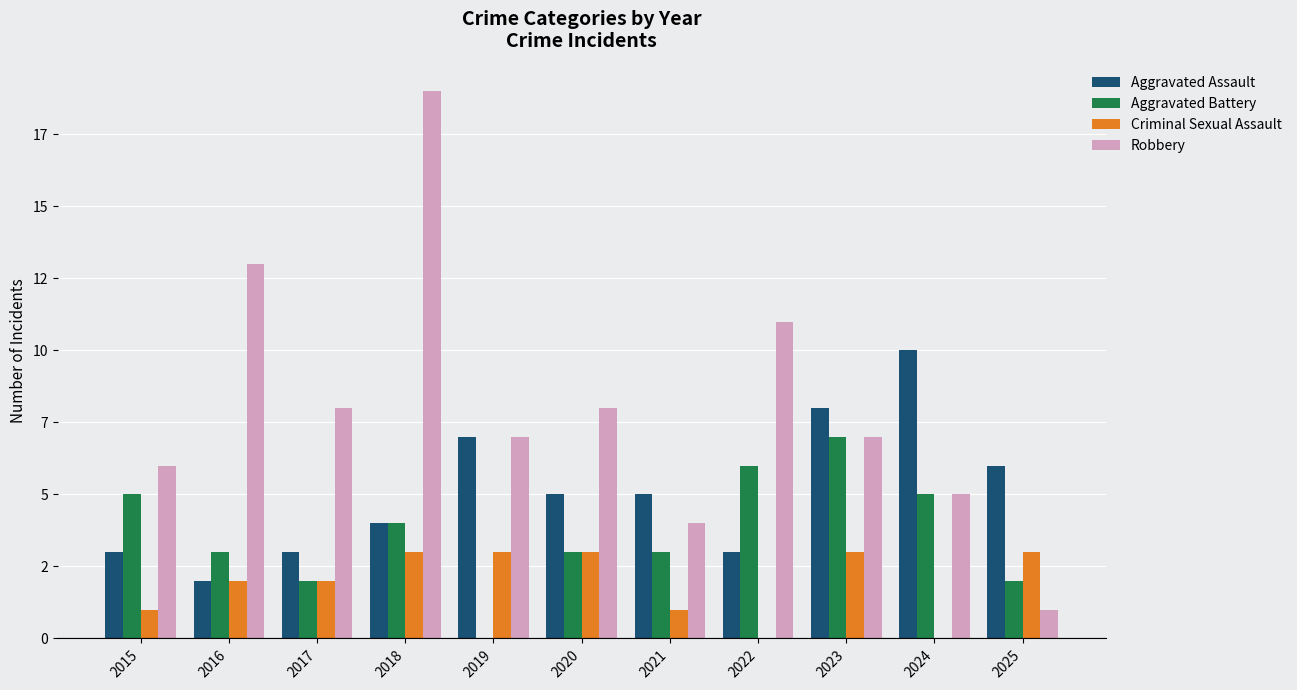

Count the Aggravated Battery values in the range 2 to 5.

8